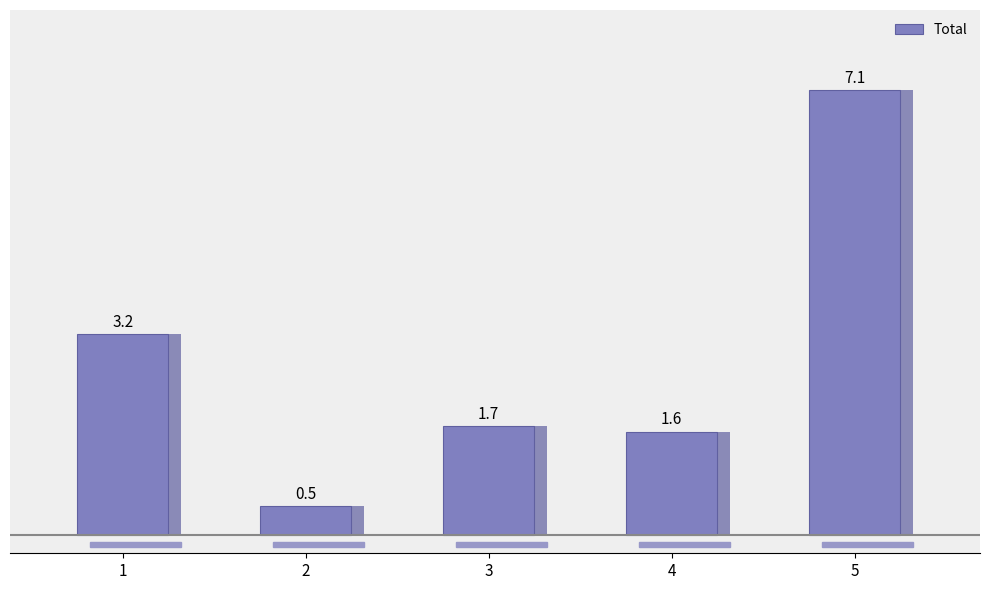

Where is the data nearest to the value 3792500?

1